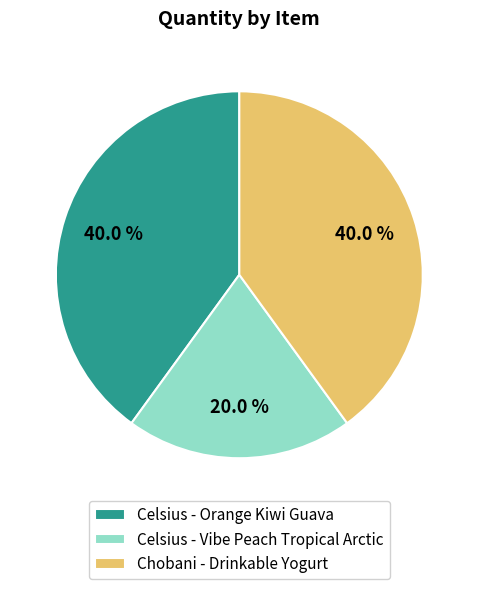

Between Chobani - Drinkable Yogurt and Celsius - Vibe Peach Tropical Arctic, which is larger?

Chobani - Drinkable Yogurt